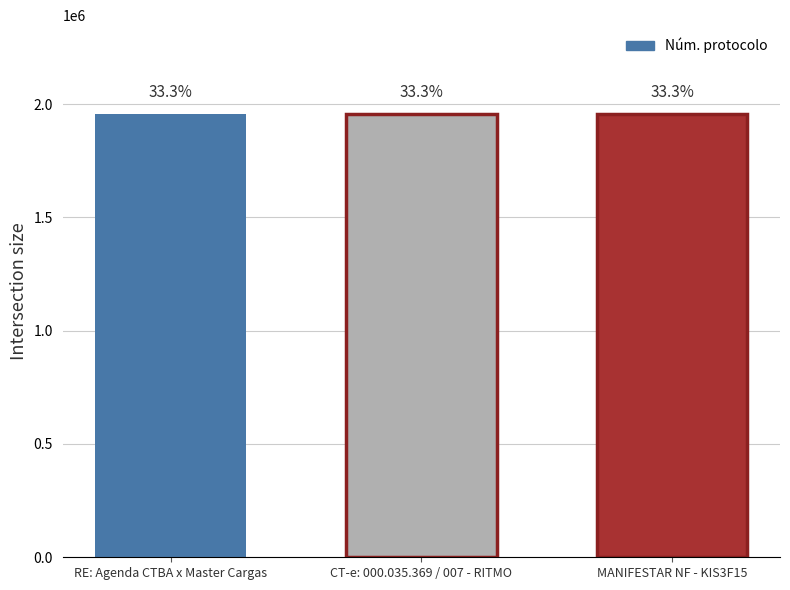

Does the chart contain any negative values?

No